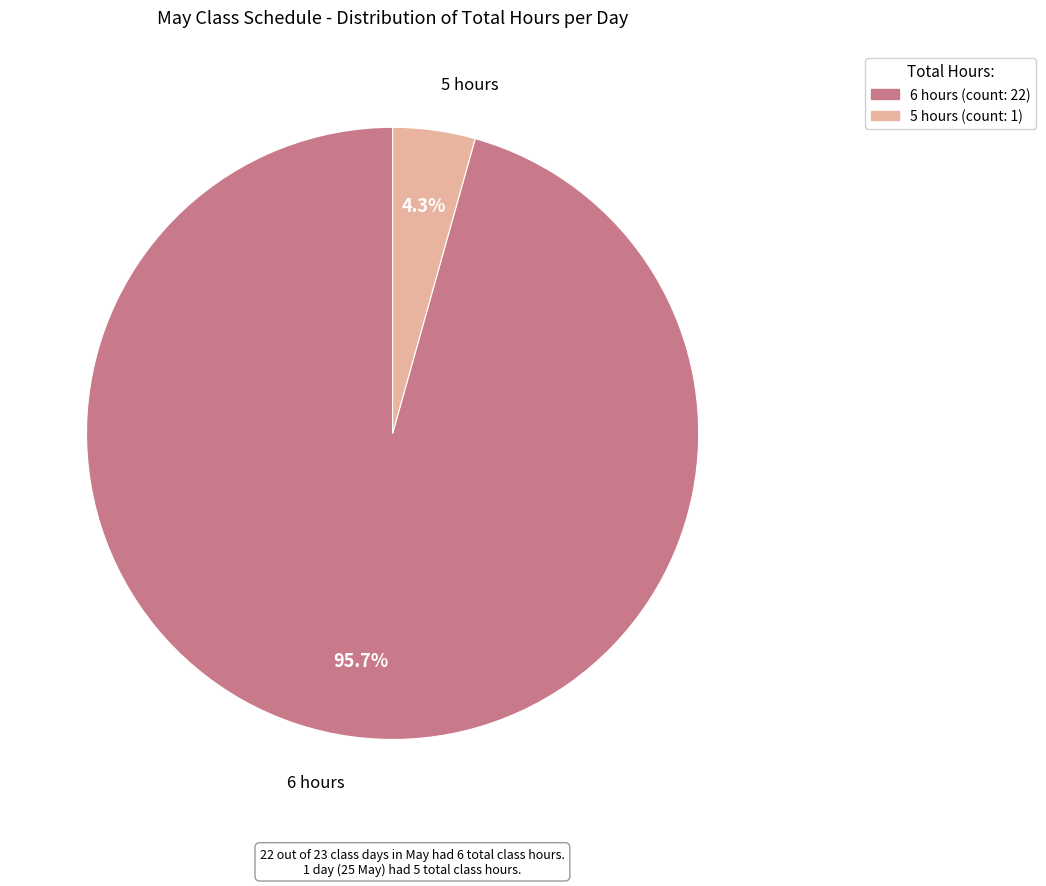

Which category accounts for the majority?

6 hours